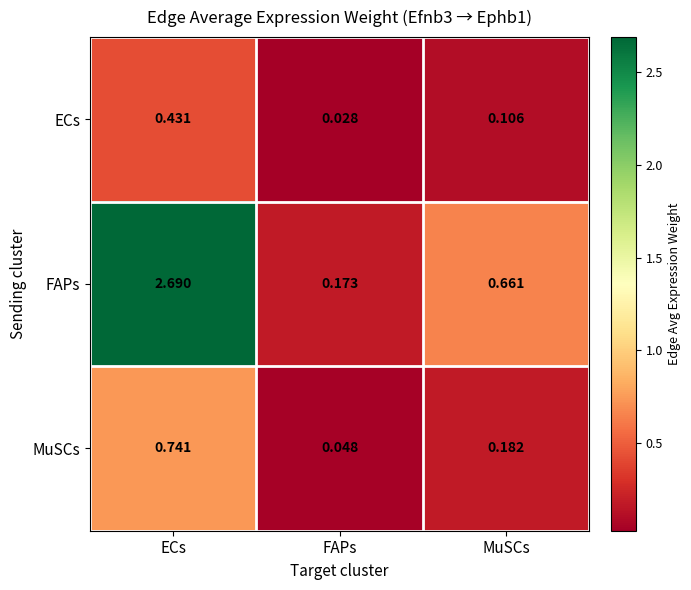

Which series changed the most between FAPs and MuSCs?

FAPs